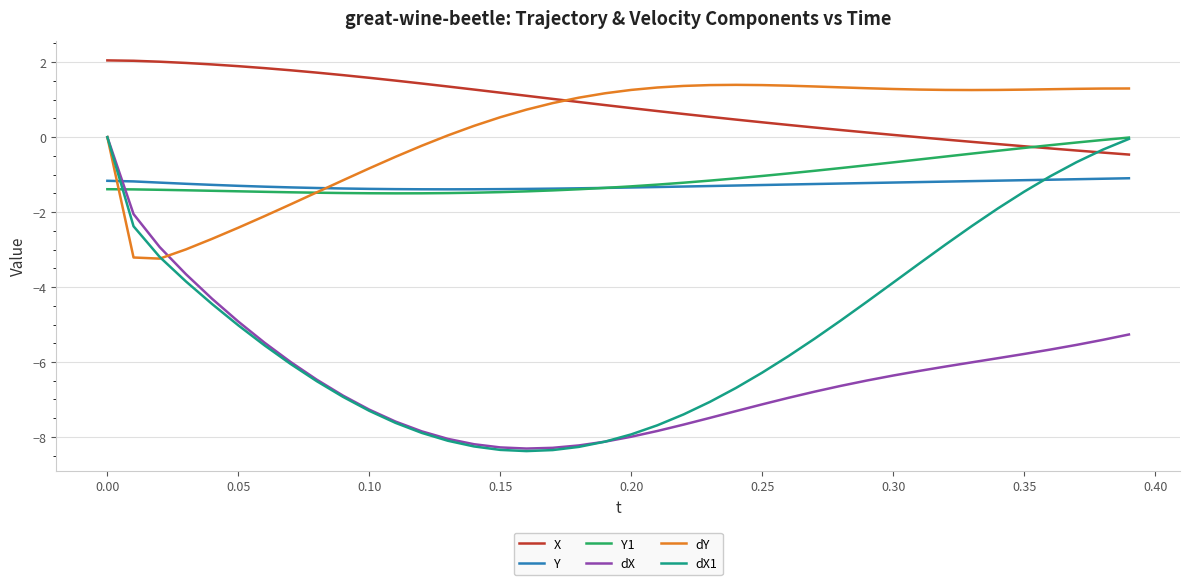

Which series has the largest total across all categories?

X